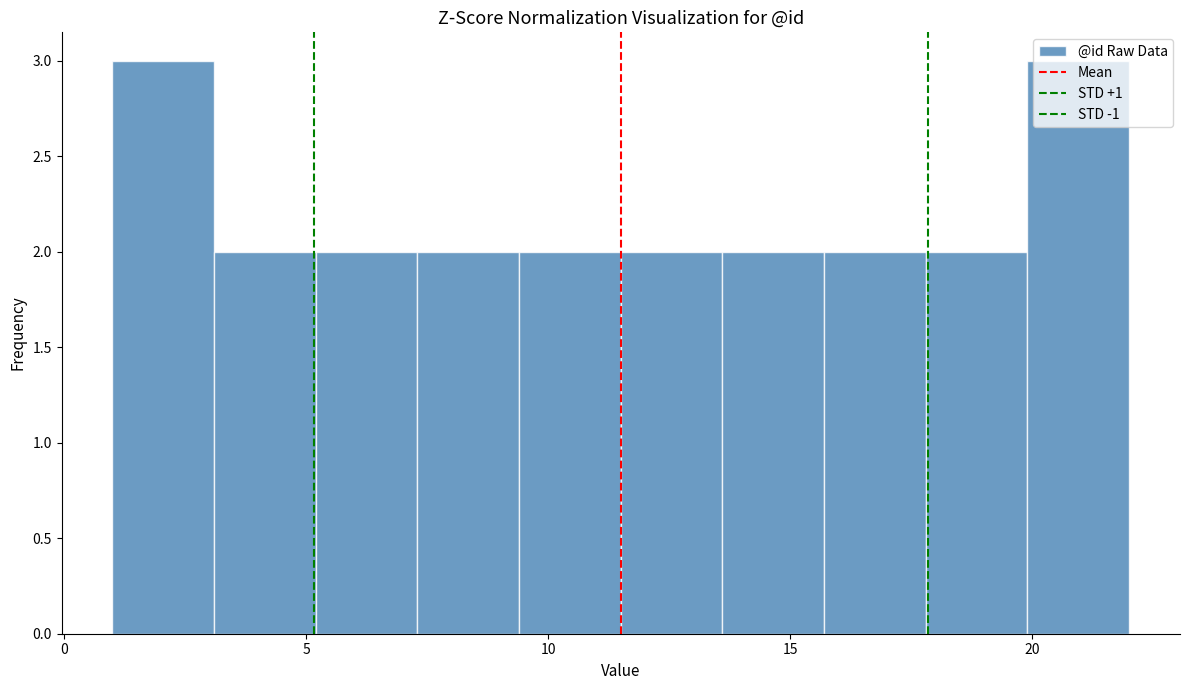

What is the height of the bar covering 3.1 to 5.2 on the x-axis? Neither the bar edges nor the heights are printed on the chart, so give them approximately, as read against the axes.

2